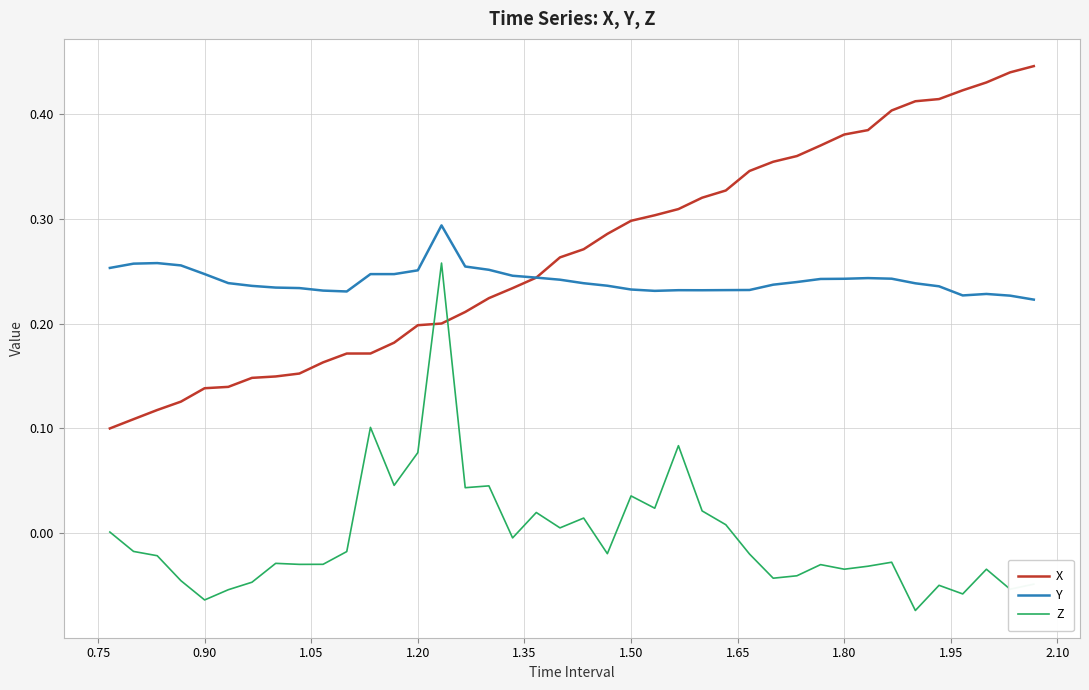

Which series has the largest total across all categories?

X